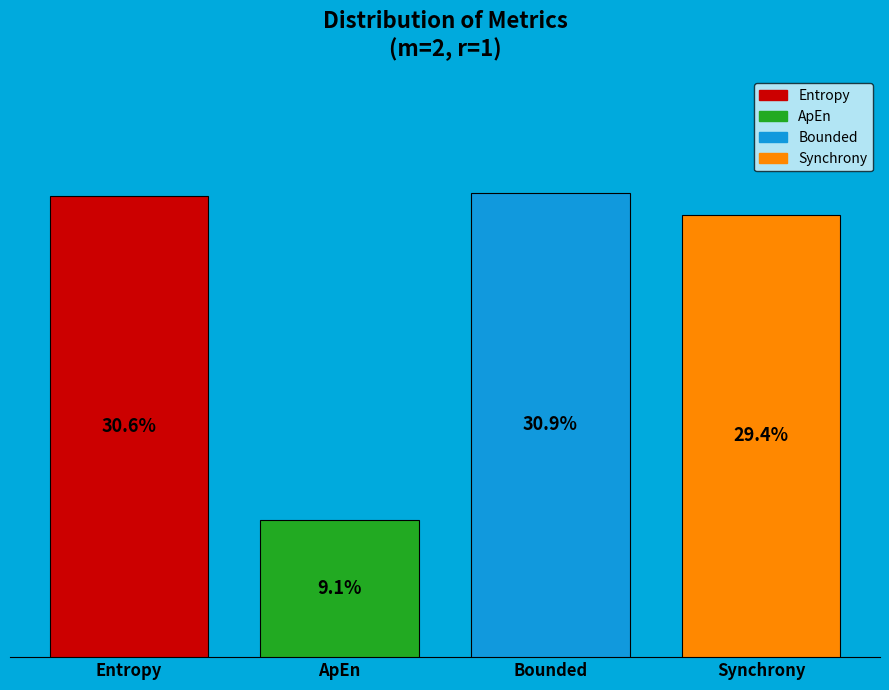

Which series has the largest range (max minus min)?

Entropy